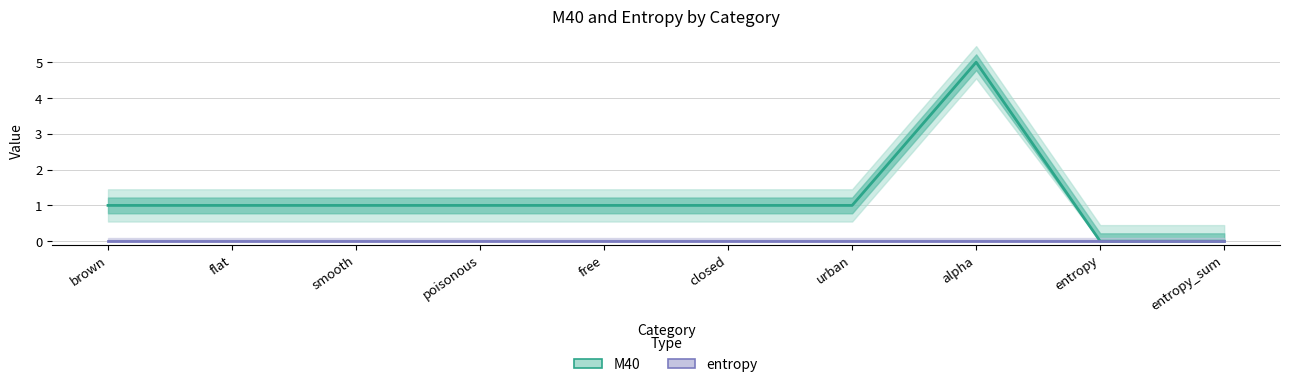

At which category is the sum across all series the highest?

alpha